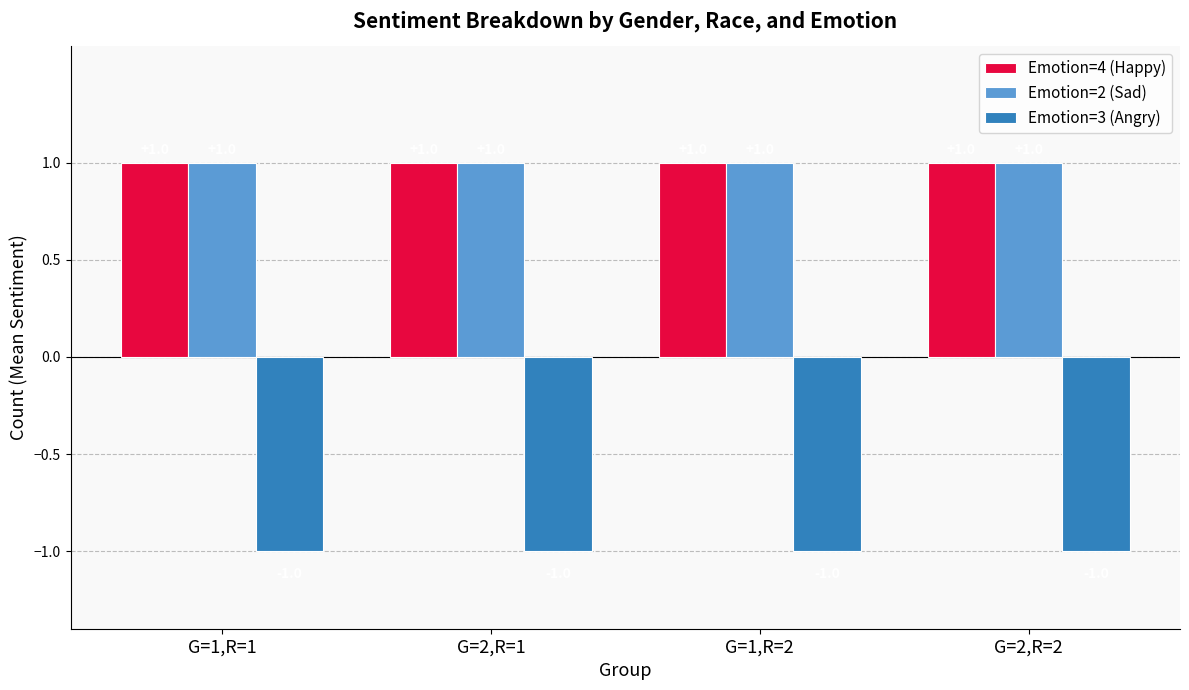

Is the value of Emotion=3 (Angry) at G=1,R=2 greater than the value of Emotion=4 (Happy) at G=2,R=1?

No